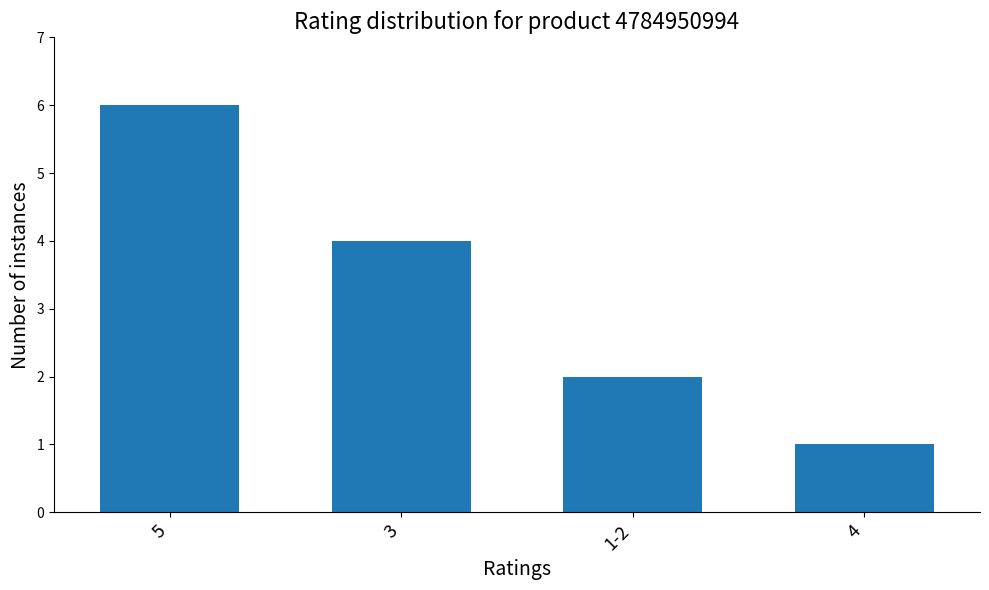

Reading left to right, what are all the values shown in this chart?

5=6	3=4	1-2=2	4=1